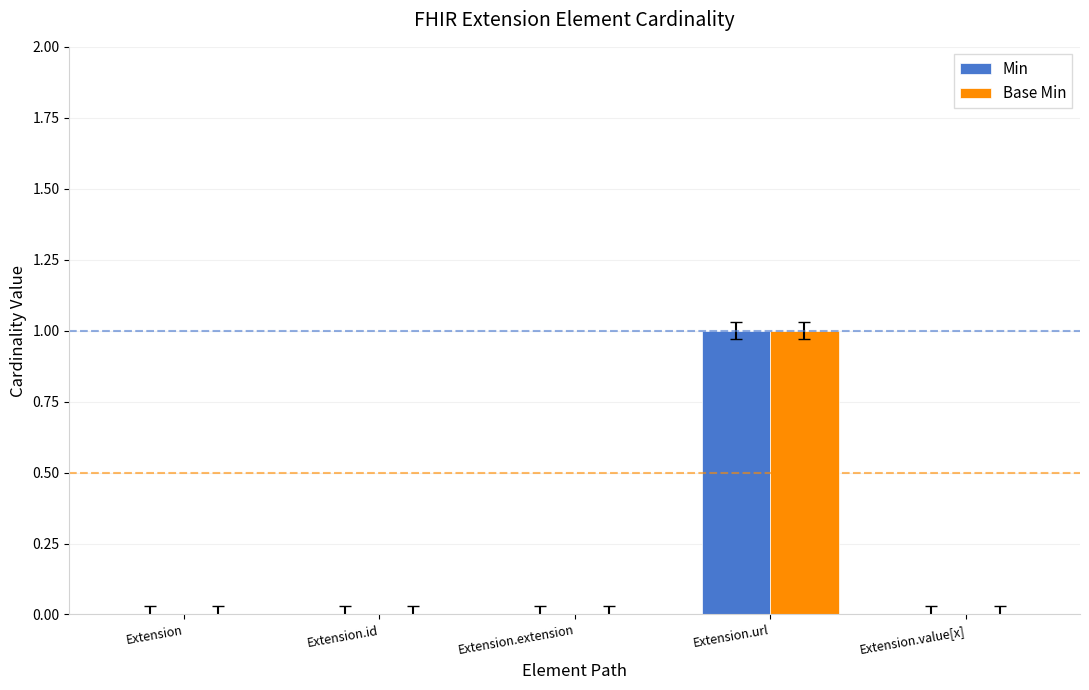

The Min series shows 0 at Extension.id. True or false?

True